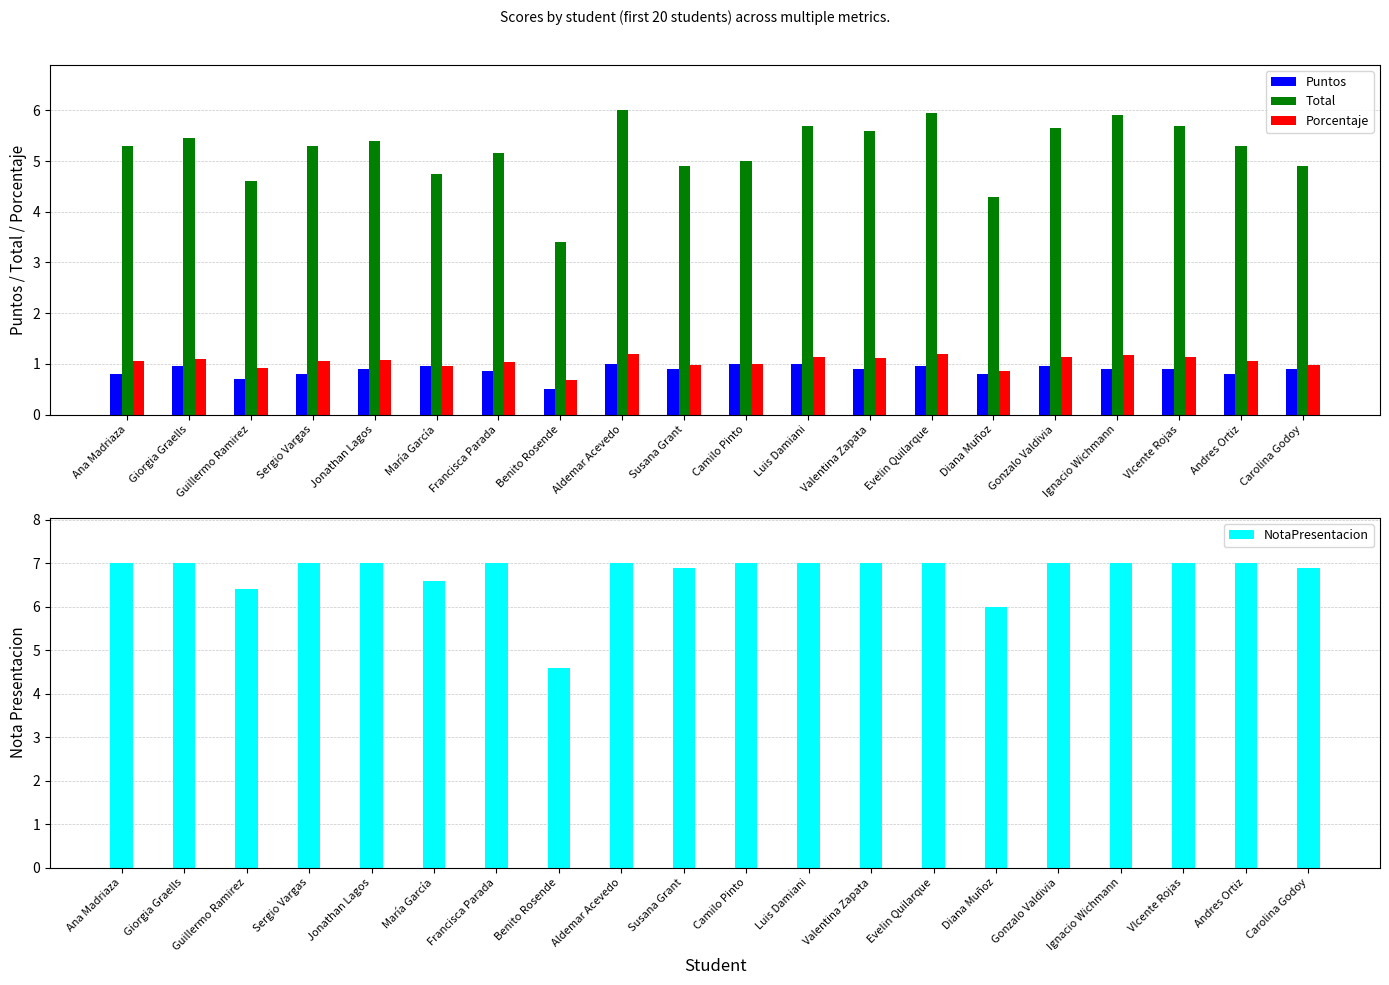

Which label corresponds to the largest value in the chart?

Ana Madriaza